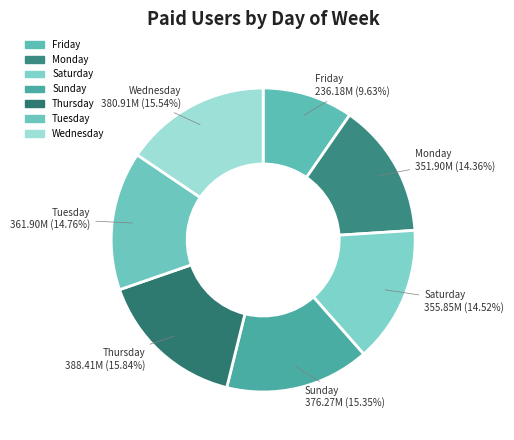

Is there any slice that represents more than half of the pie?

No